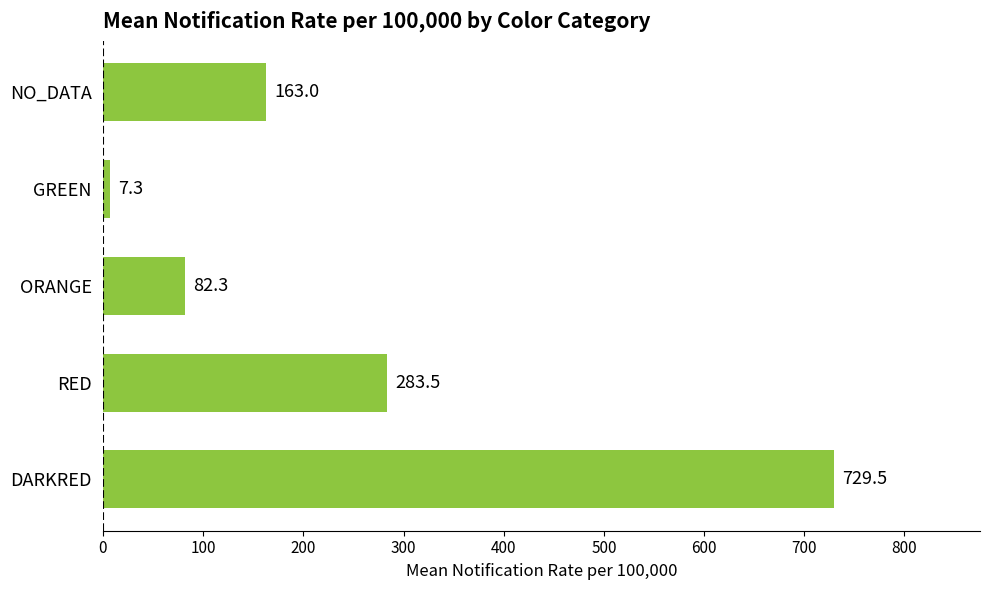

List the labels in order of value, largest first.

DARKRED, RED, NO_DATA, ORANGE, GREEN